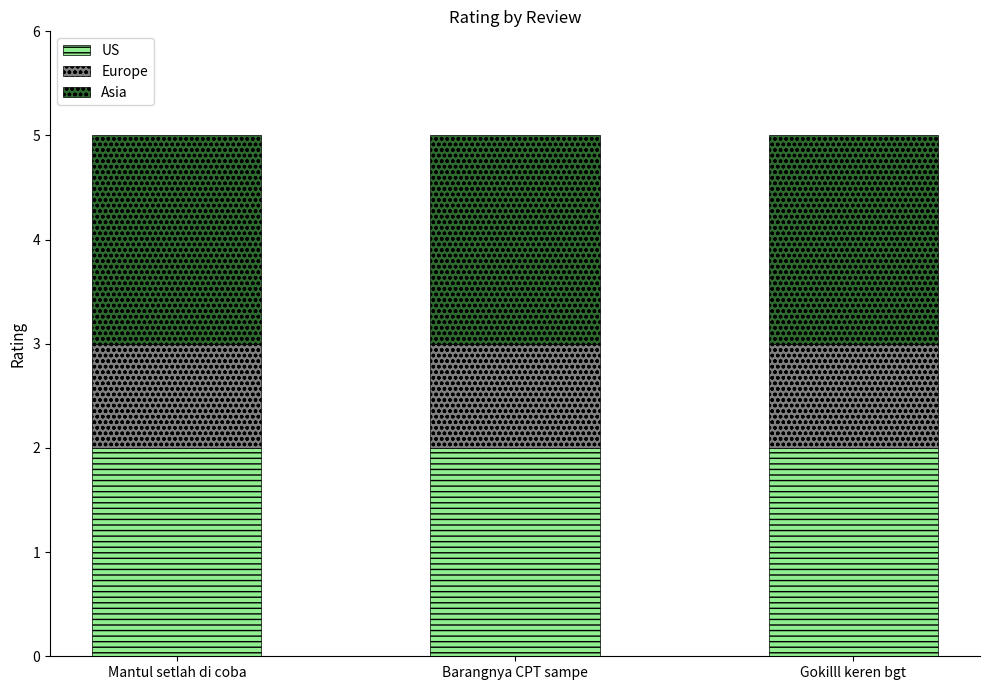

The value of US at Gokilll keren bgt is 1. True or false?

False